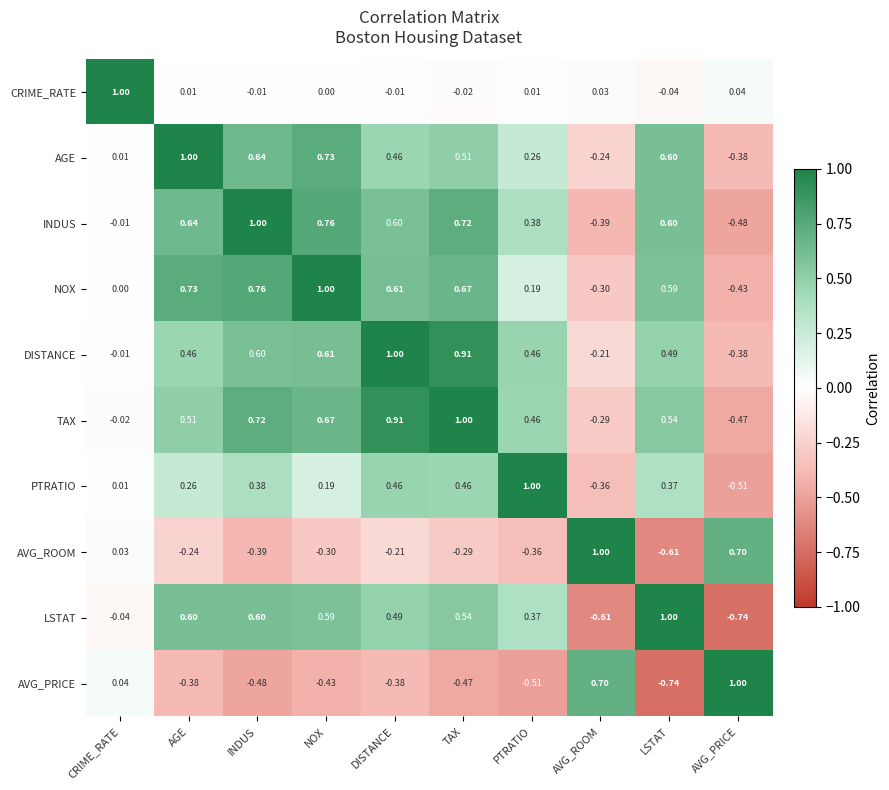

Which category has the lowest value in the CRIME_RATE series?

LSTAT